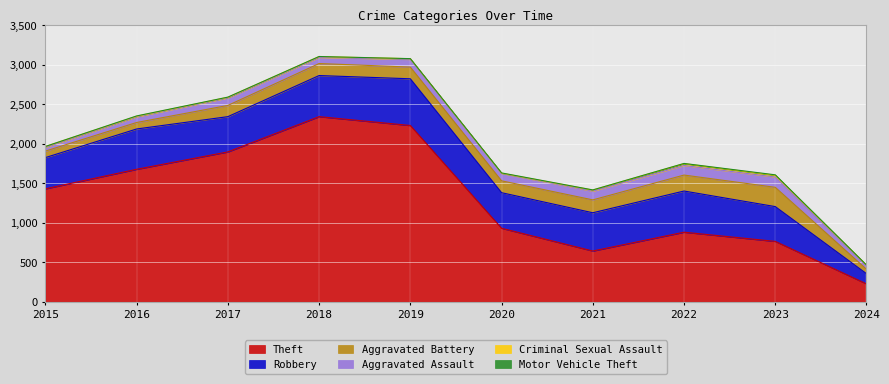

What is the value of the Robbery point at the 1st from the left?

395